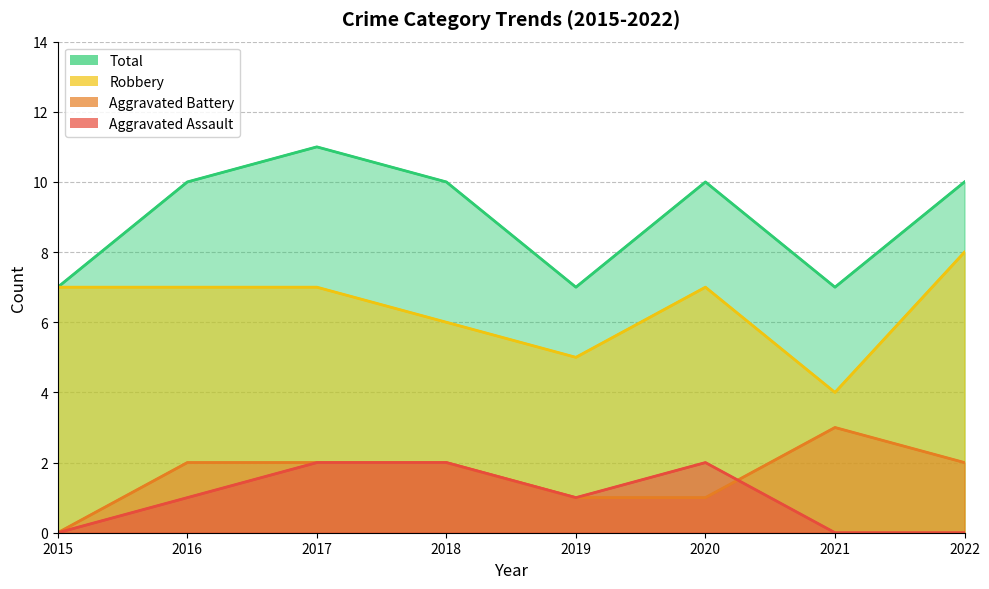

Reading left to right, extract all data points from this chart.

Aggravated Assault: 2015=0	2016=1	2017=2	2018=2	2019=1	2020=2	2021=0	2022=0
Aggravated Battery: 2015=0	2016=2	2017=2	2018=2	2019=1	2020=1	2021=3	2022=2
Robbery: 2015=7	2016=7	2017=7	2018=6	2019=5	2020=7	2021=4	2022=8
Total: 2015=7	2016=10	2017=11	2018=10	2019=7	2020=10	2021=7	2022=10